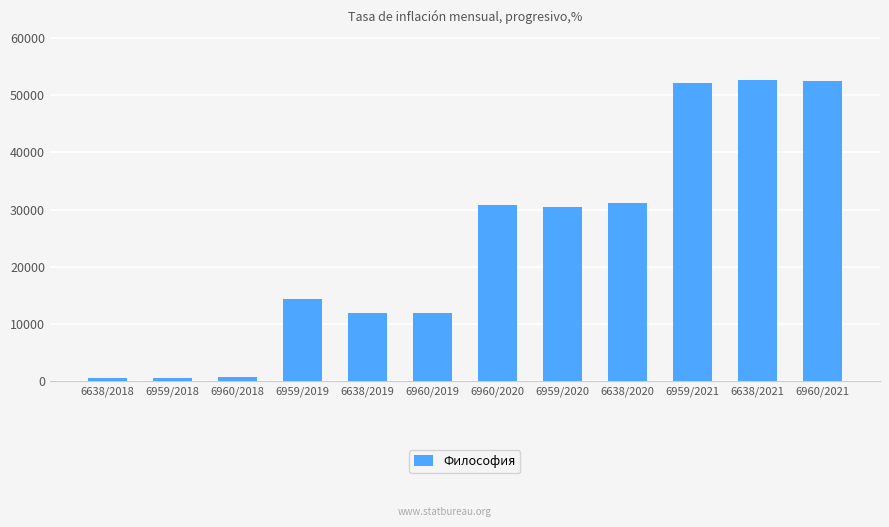

What is the ratio of the value at 6638/2019 to the value at 6960/2020?

0.4